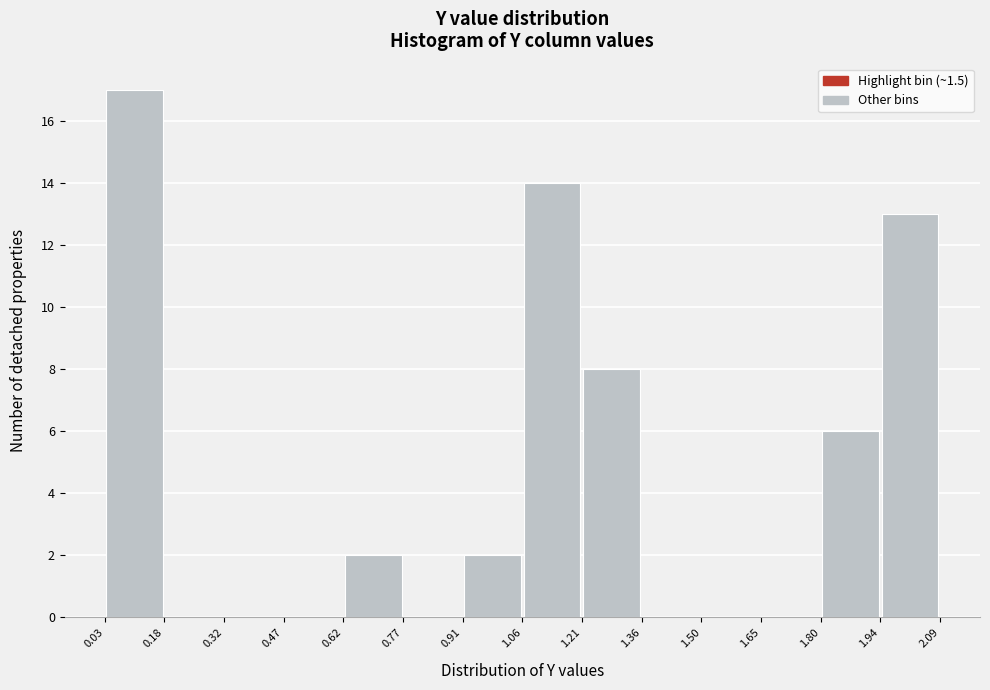

Over which range of the x-axis is the bar tallest?

0.03 to 0.18